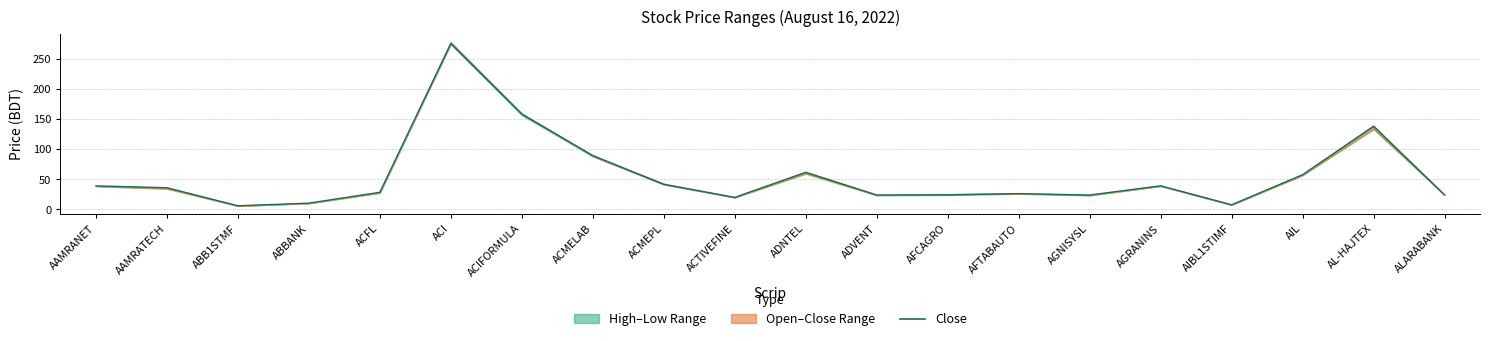

Where is the first local minimum?

ABB1STMF